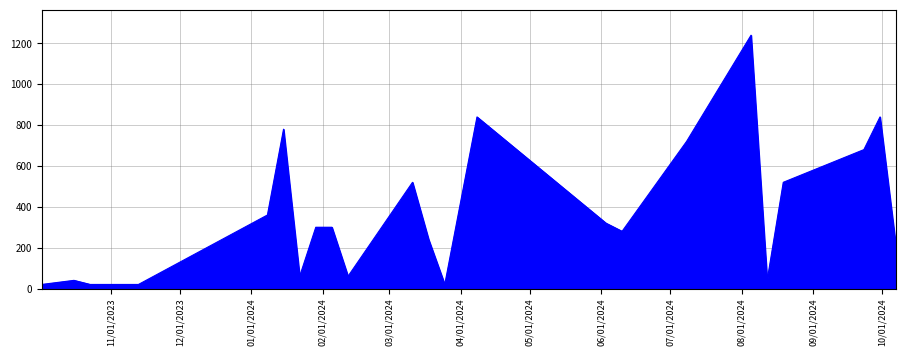

How many lines are shown in the chart?

1